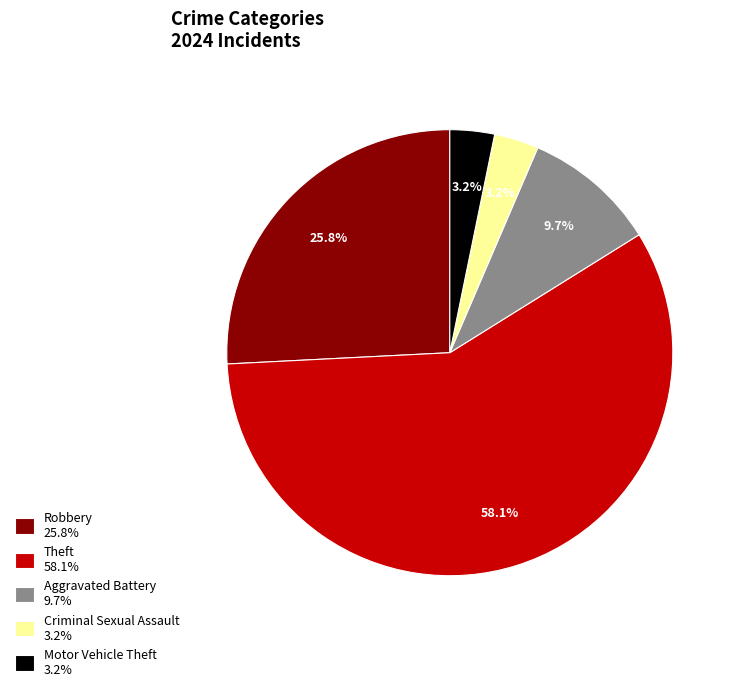

What is the ratio of the value at Criminal Sexual Assault 3.2% to the value at Motor Vehicle Theft 3.2%?

1.0